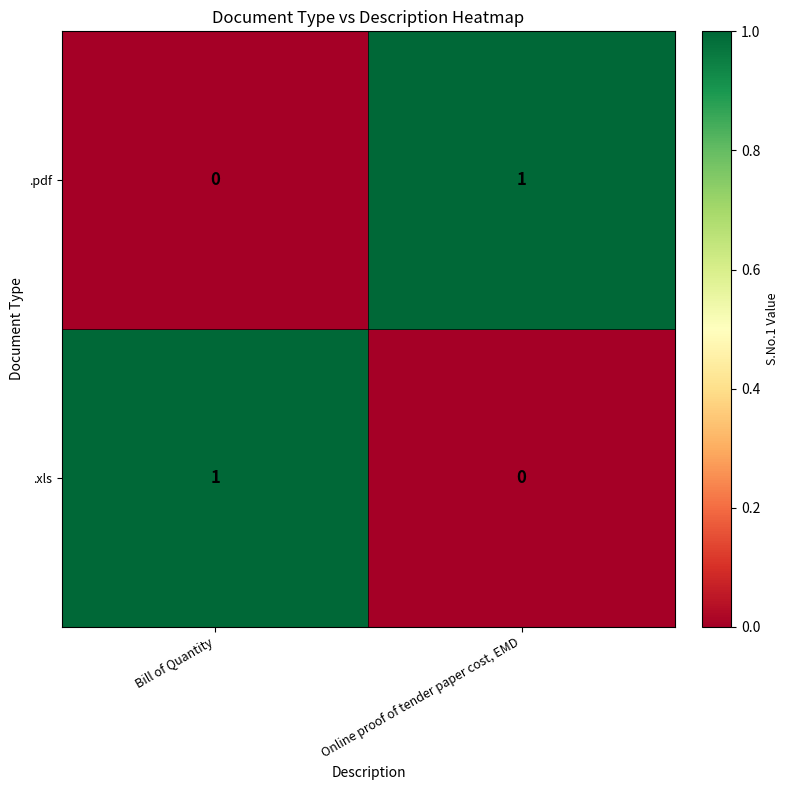

Count the number of categories in the chart.

2